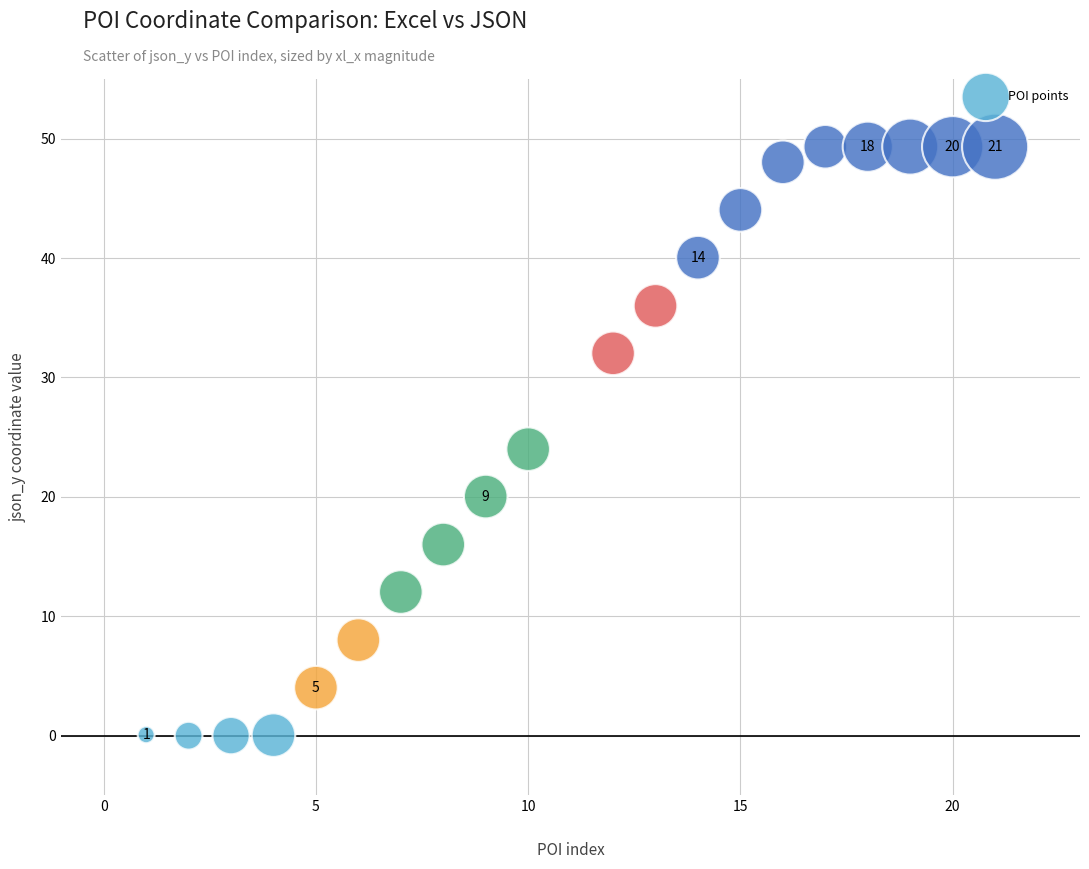

What is the range of Y values (max minus min)?

49.3